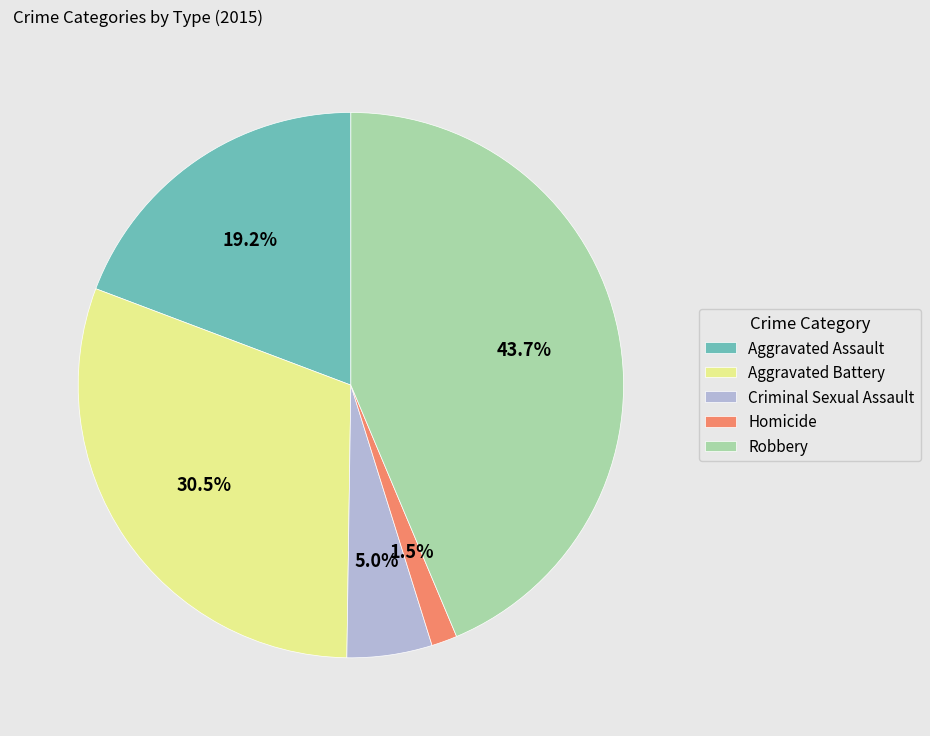

The Criminal Sexual Assault slice represents 5% of the pie. True or false?

True